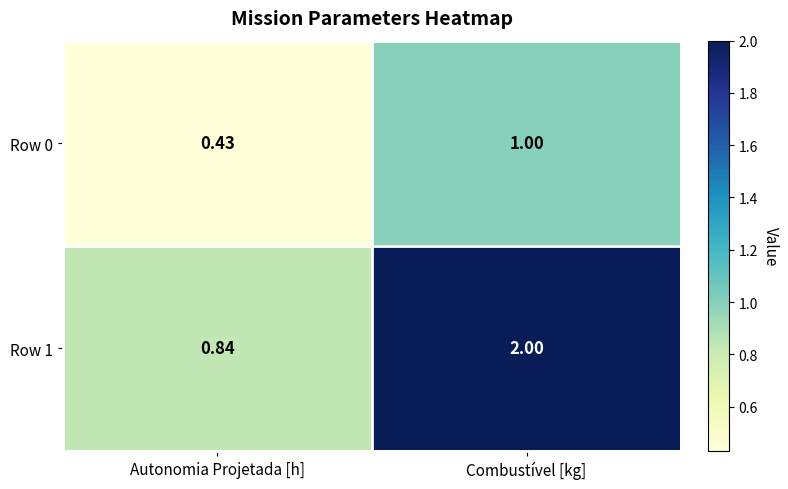

Rank the categories by Row 1 value from highest to lowest.

Combustível [kg], Autonomia Projetada [h]